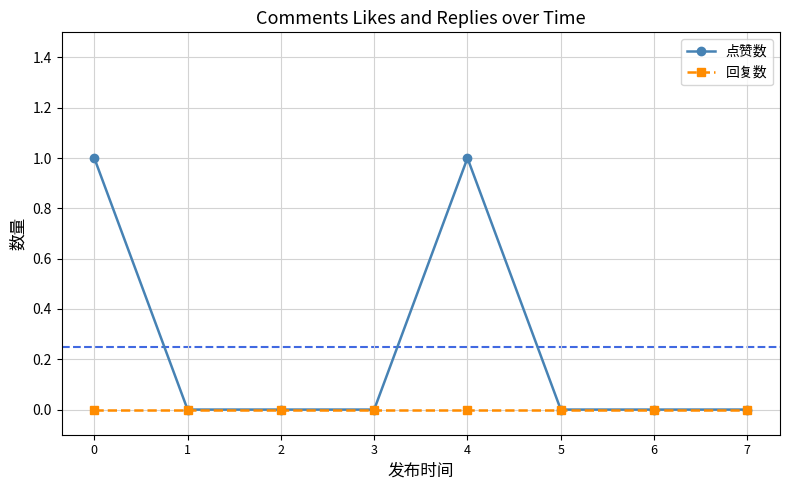

Reading left to right, what are all the values shown in this chart?

点赞数: 0=1	1=0	2=0	3=0	4=1	5=0	6=0	7=0
回复数: 0=0	1=0	2=0	3=0	4=0	5=0	6=0	7=0